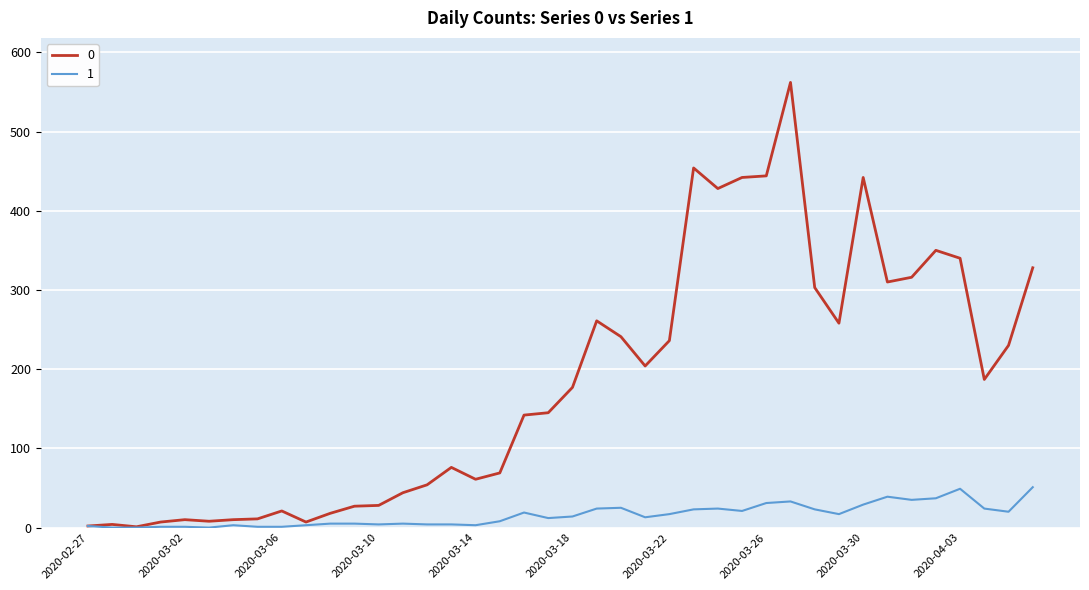

How many distinct data groups are displayed?

2